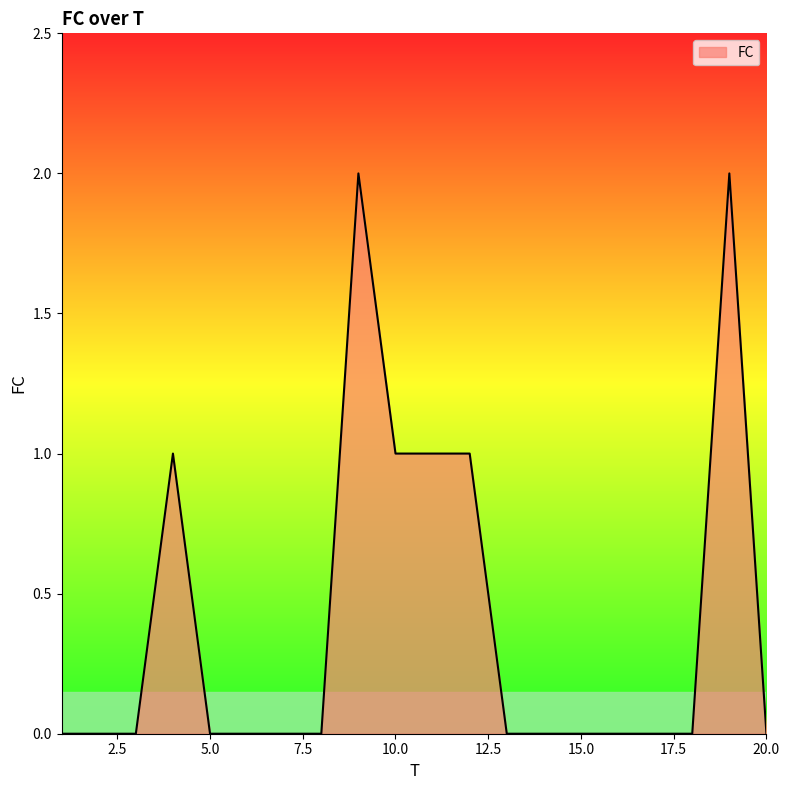

What is the maximum value shown in the chart?

2